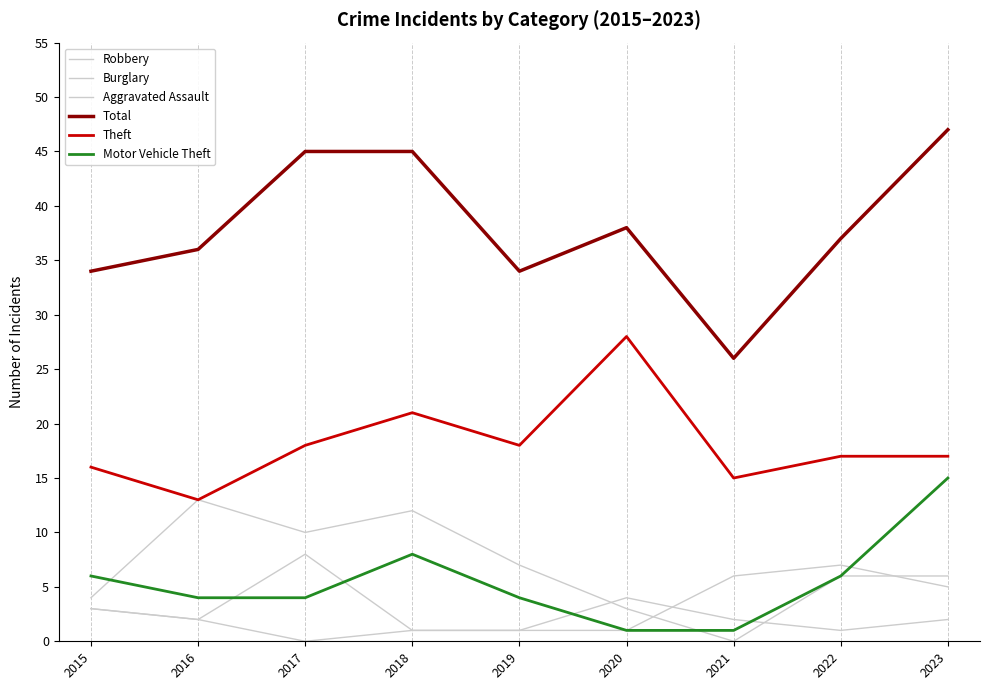

List the series in order of their peak value, highest first.

Total, Theft, Motor Vehicle Theft, Burglary, Robbery, Aggravated Assault